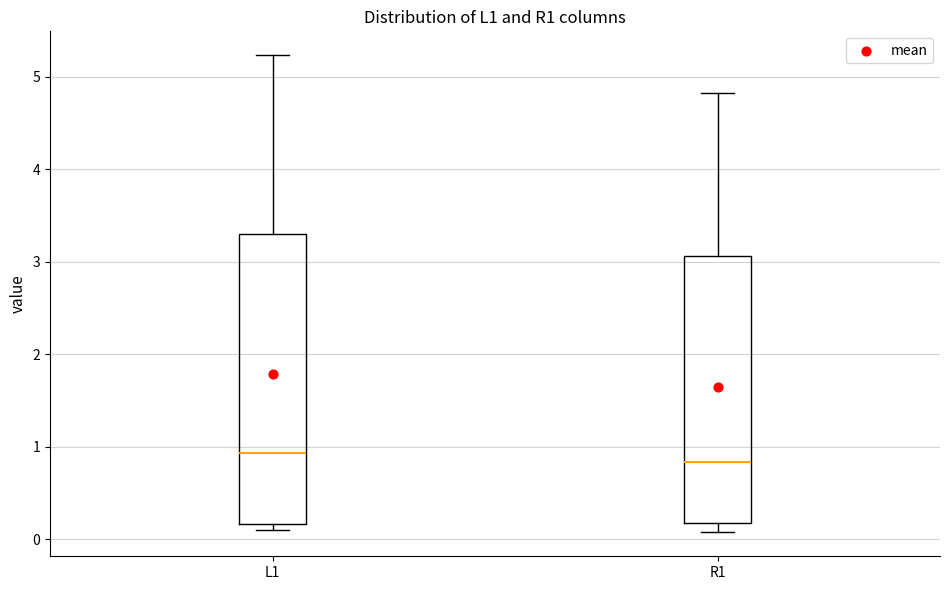

Where is the upper edge of the box for R1 on the y-axis? The values are not printed on the chart, so give them approximately, as read against the axis.

3.1